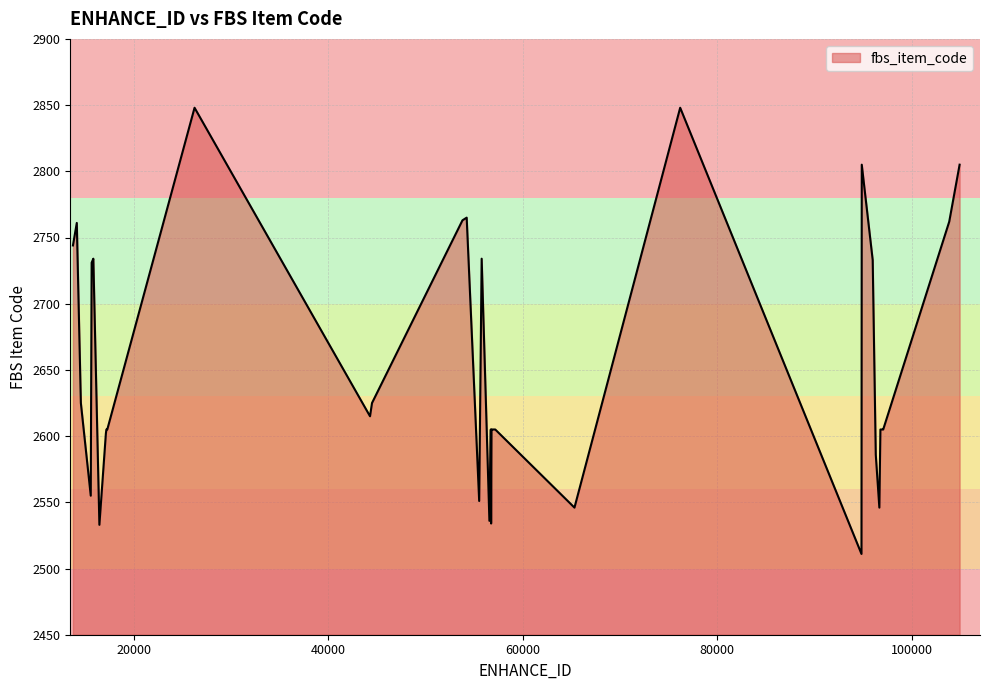

What is the minimum value shown in the chart?

2511